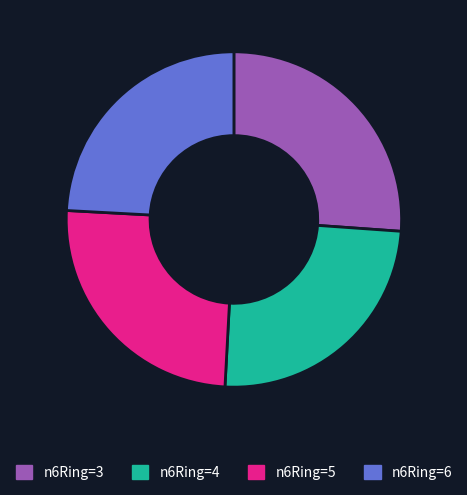

Is the sum of n6Ring=4 and n6Ring=5 greater than half?

No